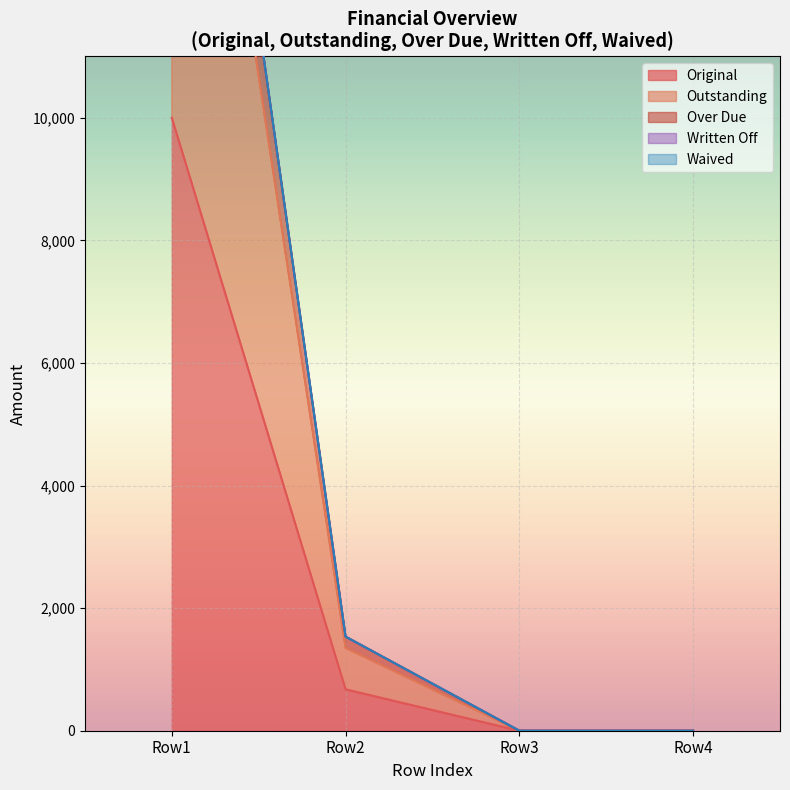

How many data points in Over Due are above 1534?

2